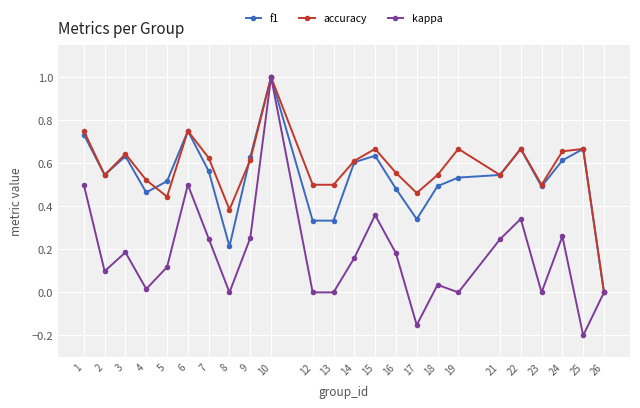

Which series has the widest spread of values?

kappa